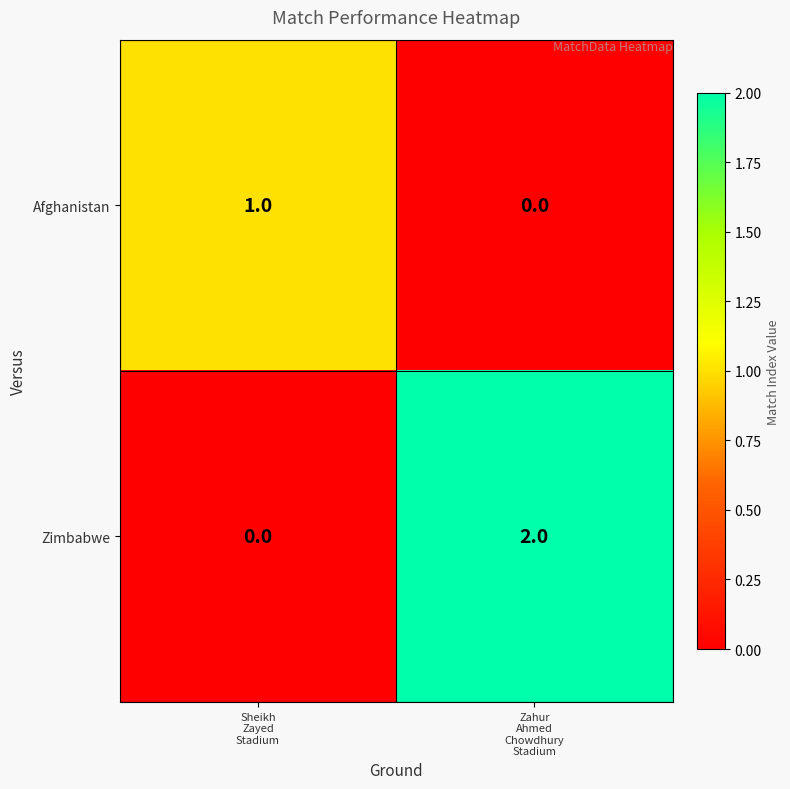

Rank the series at Zahur
Ahmed
Chowdhury
Stadium from highest to lowest value.

Zimbabwe, Afghanistan